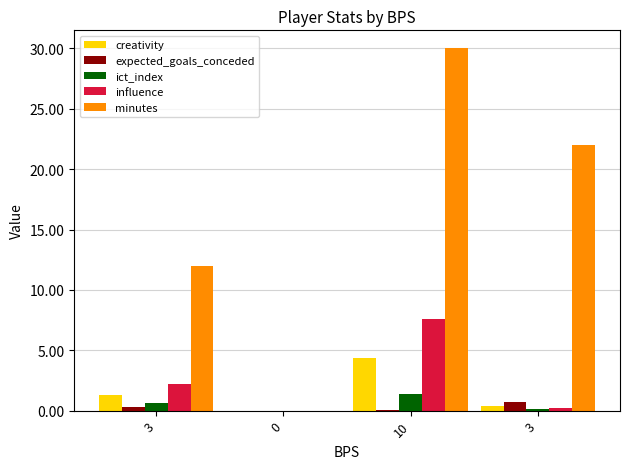

At 3, list the series in order from largest to smallest.

minutes, influence, creativity, ict_index, expected_goals_conceded